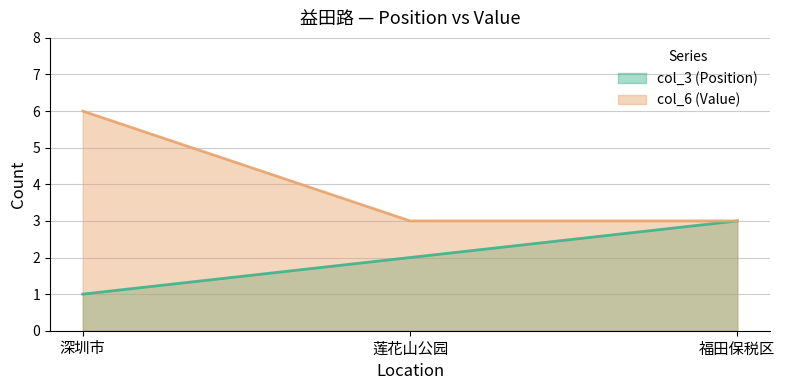

Does the chart display data point markers on the line(s)?

No